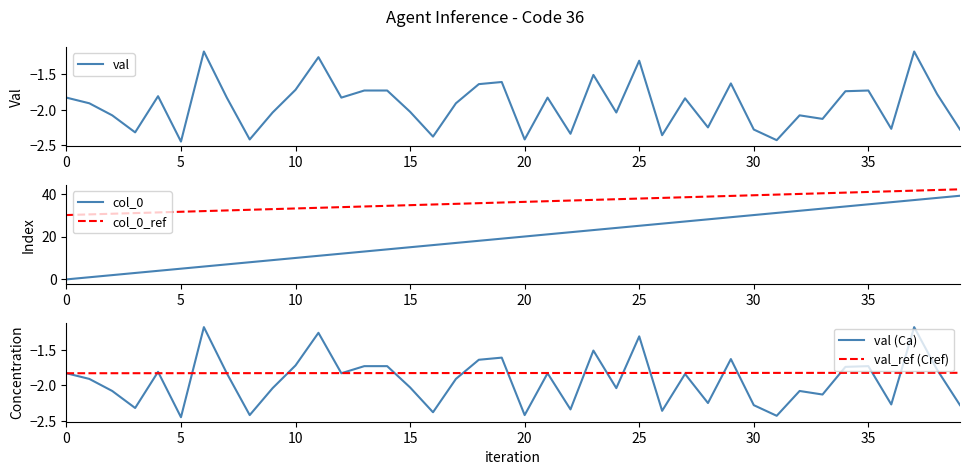

Which series has the largest total across all categories?

col_0_ref